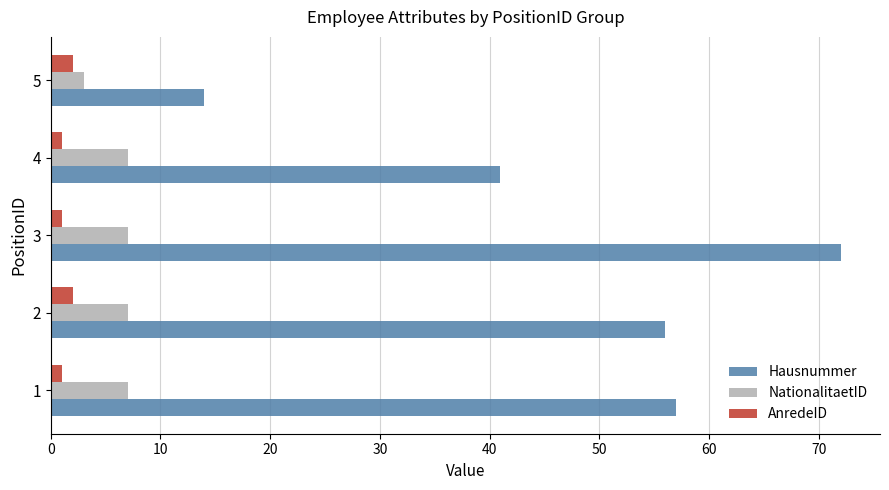

At which label is Hausnummer closest to 43?

4